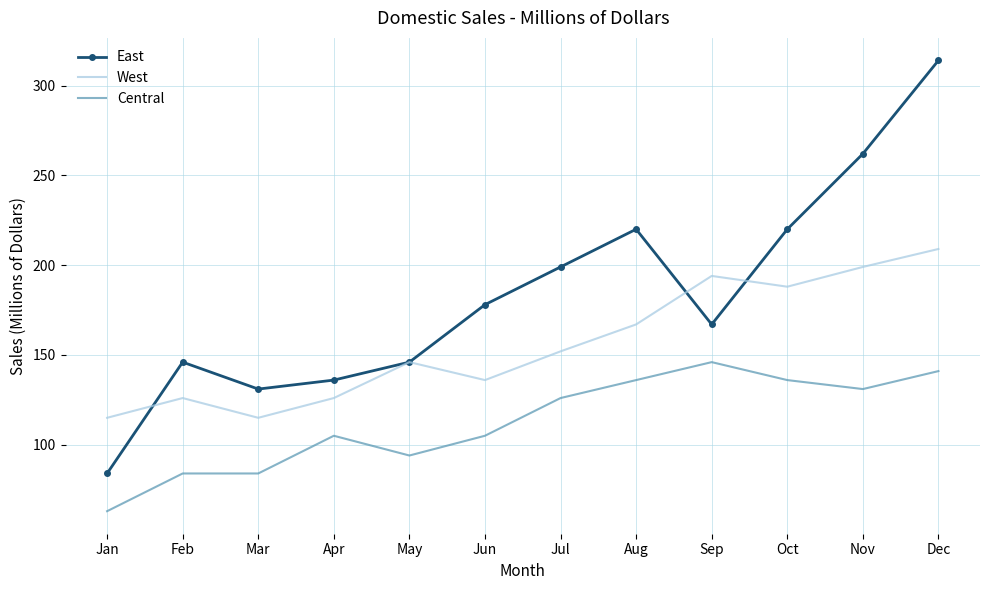

True or false: East and Central intersect in this chart.

False